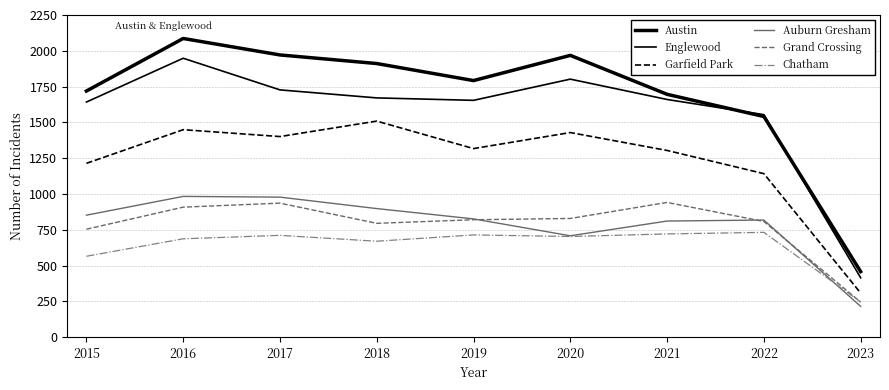

True or false: Auburn Gresham and Englewood cross at least once.

False